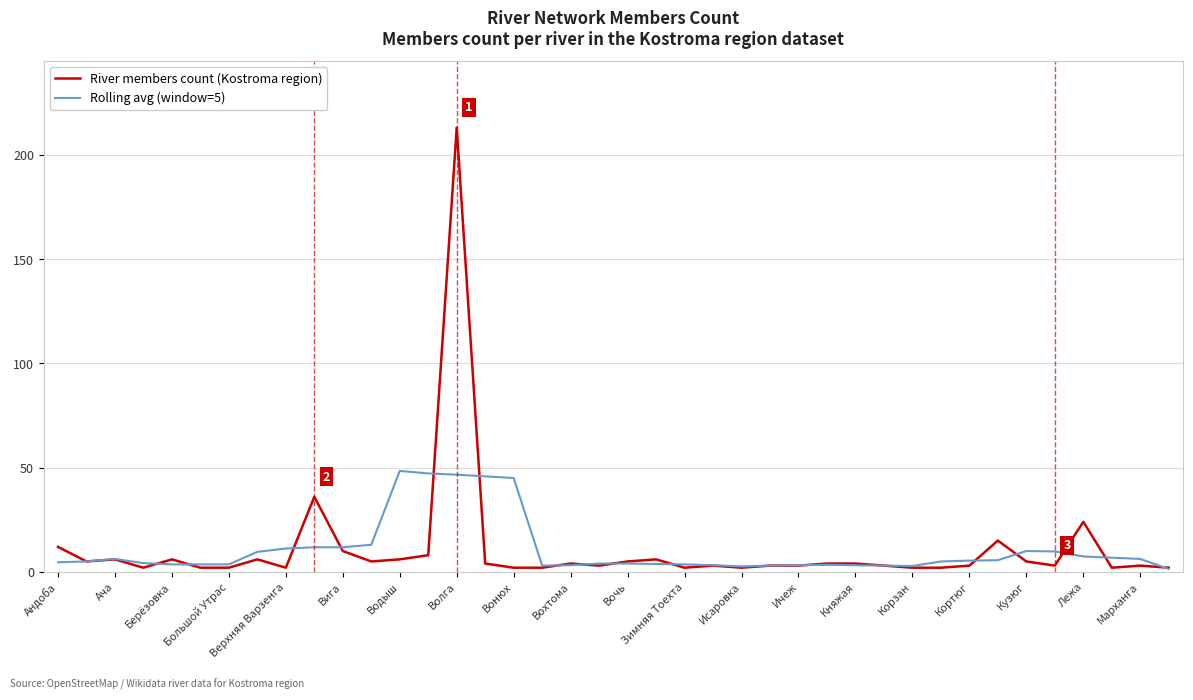

List the series in order of their peak value, highest first.

River members count (Kostroma region), Rolling avg (window=5)